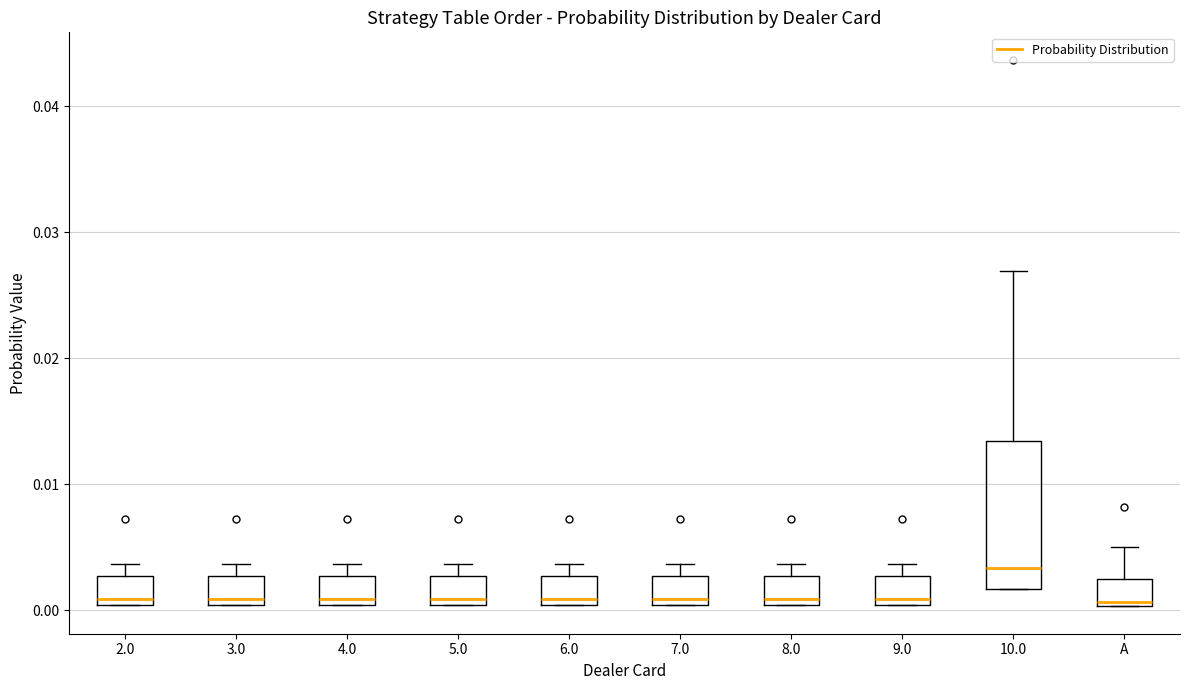

Comparing the boxes themselves (not the whiskers), which one is the tallest?

10.0